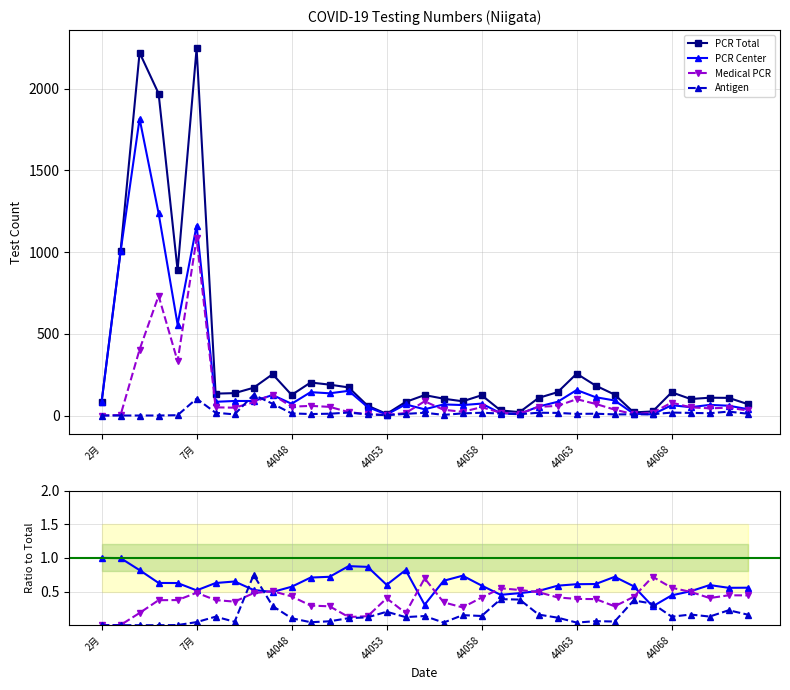

True or false: PCR Total and Medical PCR intersect in this chart.

False